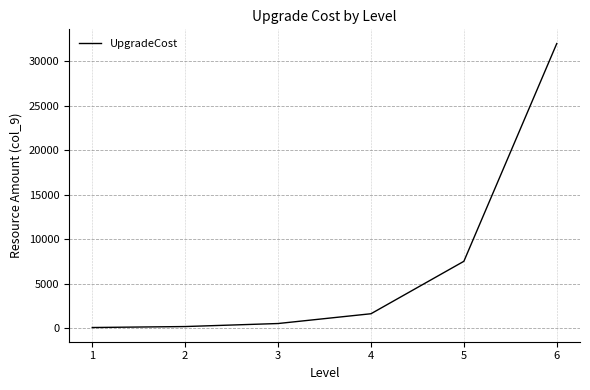

What is the maximum value shown in the chart?

32000